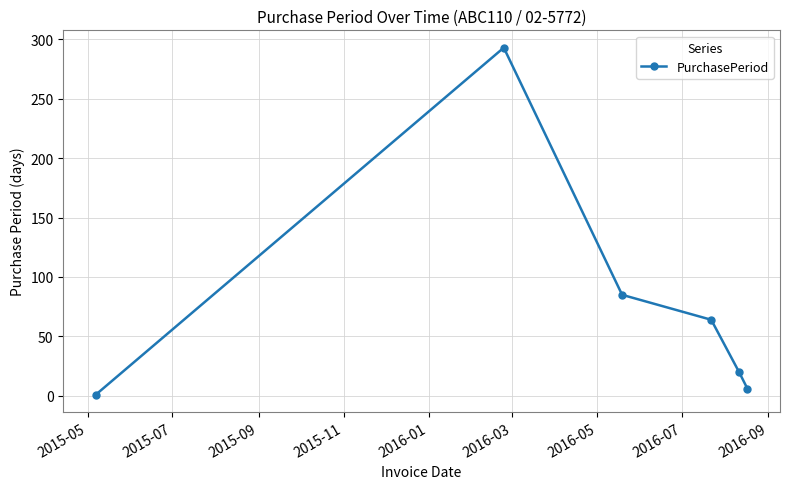

What is the greatest value displayed?

293